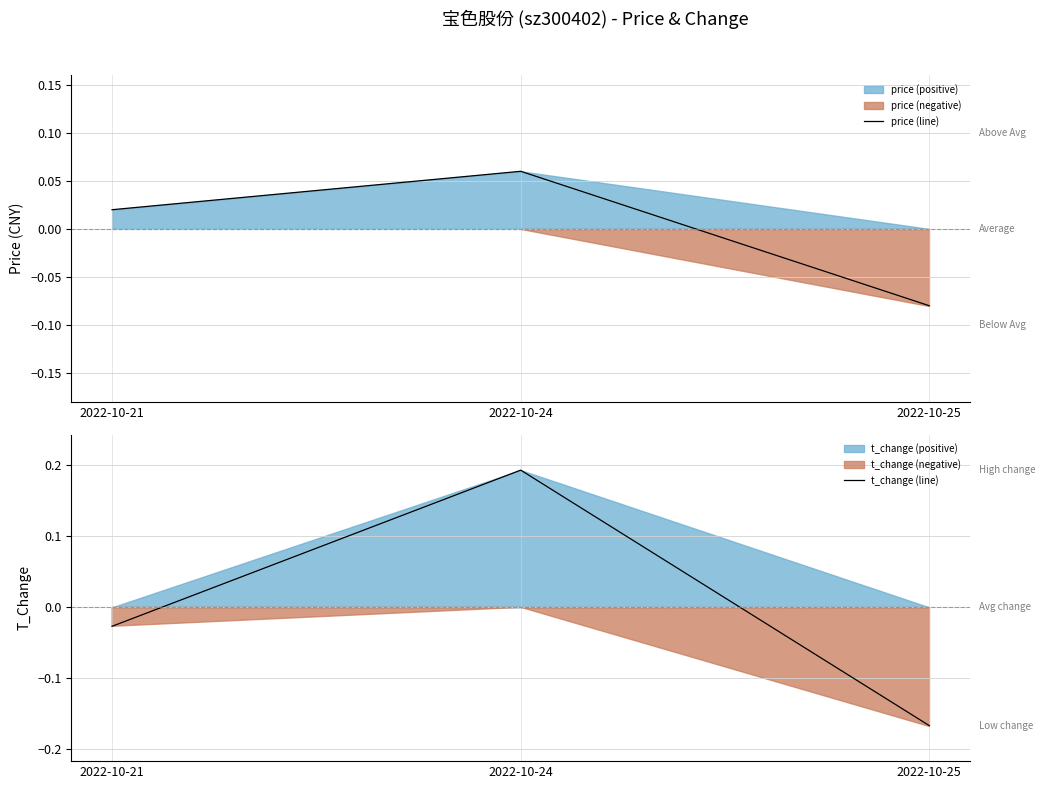

Reading left to right, transcribe all the data shown in this chart.

price (line): 0.0	0.1	-0.1
t_change (line): -0.0	0.2	-0.2